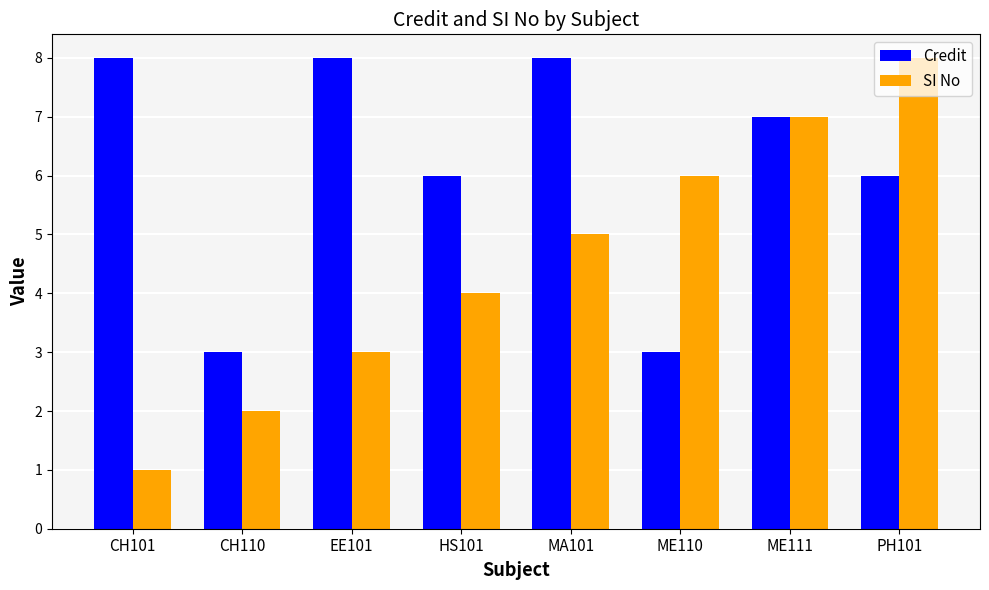

What is the average value of the Credit series?

6